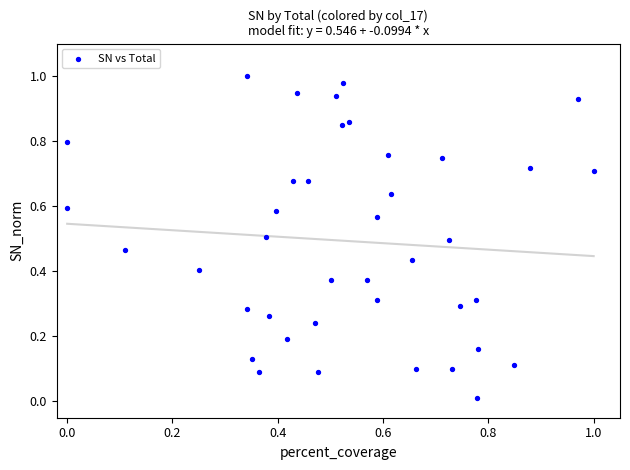

How many data points are displayed?

40